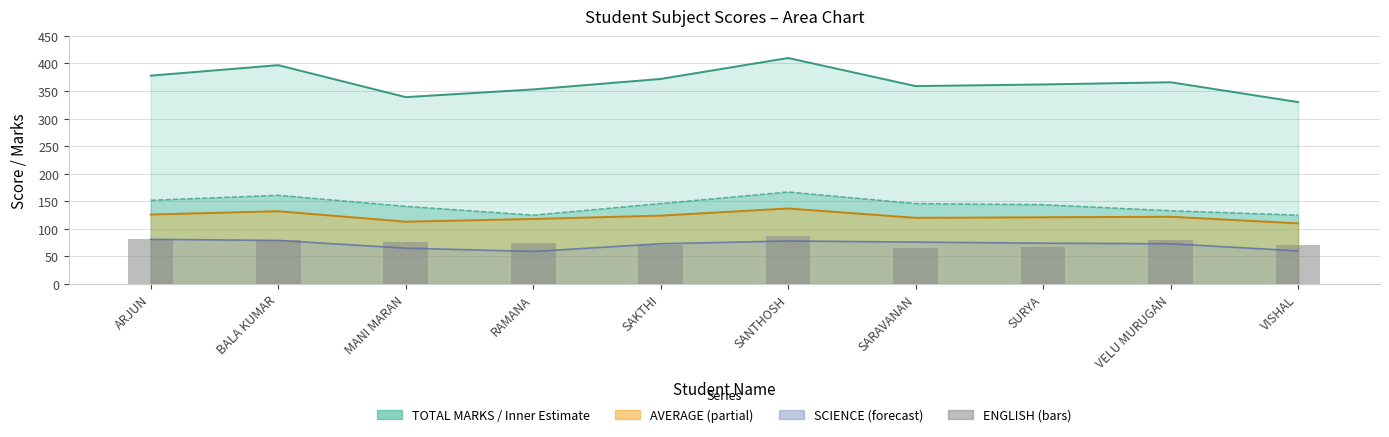

At which label is the value closest to 76?

MANI MARAN